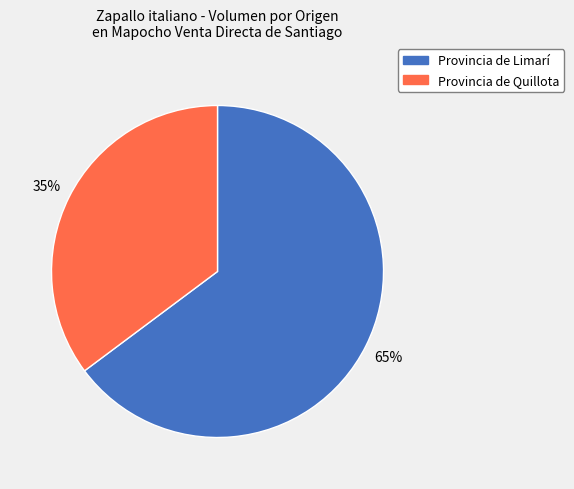

To the nearest percent, what is the difference between the largest and smallest slice percentages?

30%